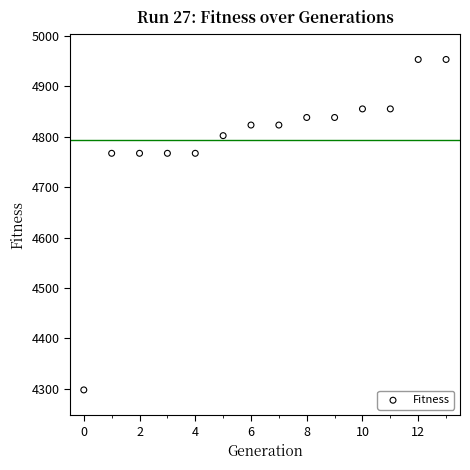

What is the range of Y values (max minus min)?

655